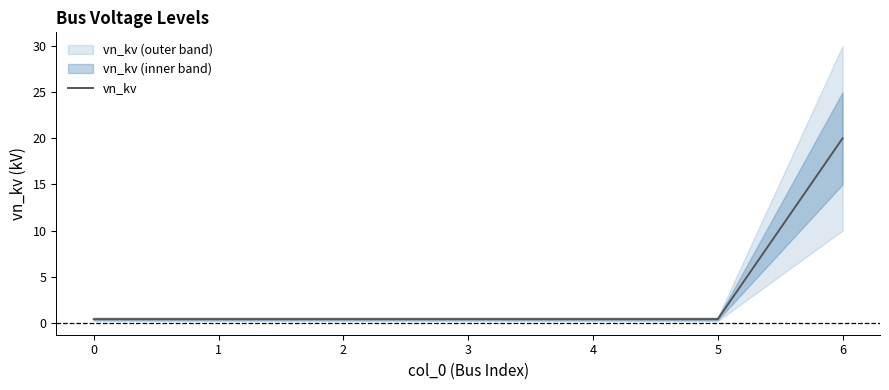

List the labels in order of value, smallest first.

0, 1, 2, 3, 4, 5, 6